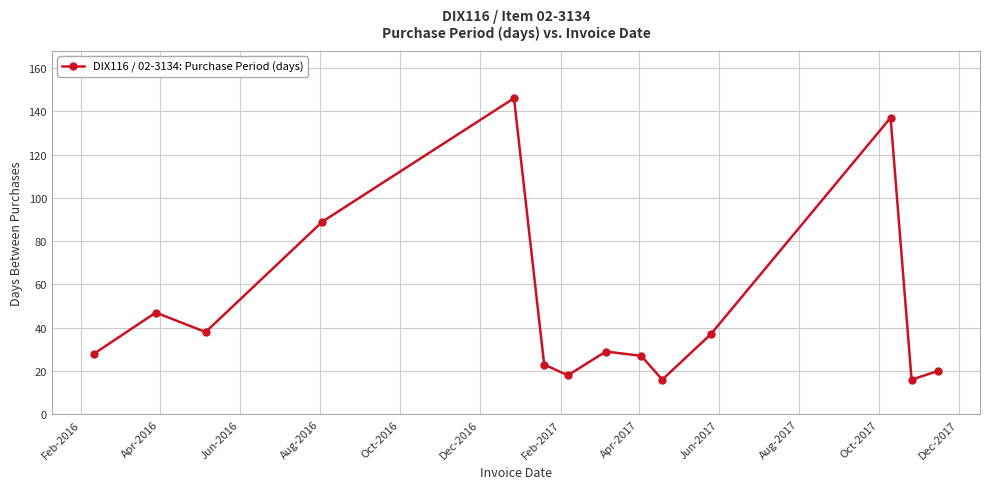

What is the maximum value shown in the chart?

146